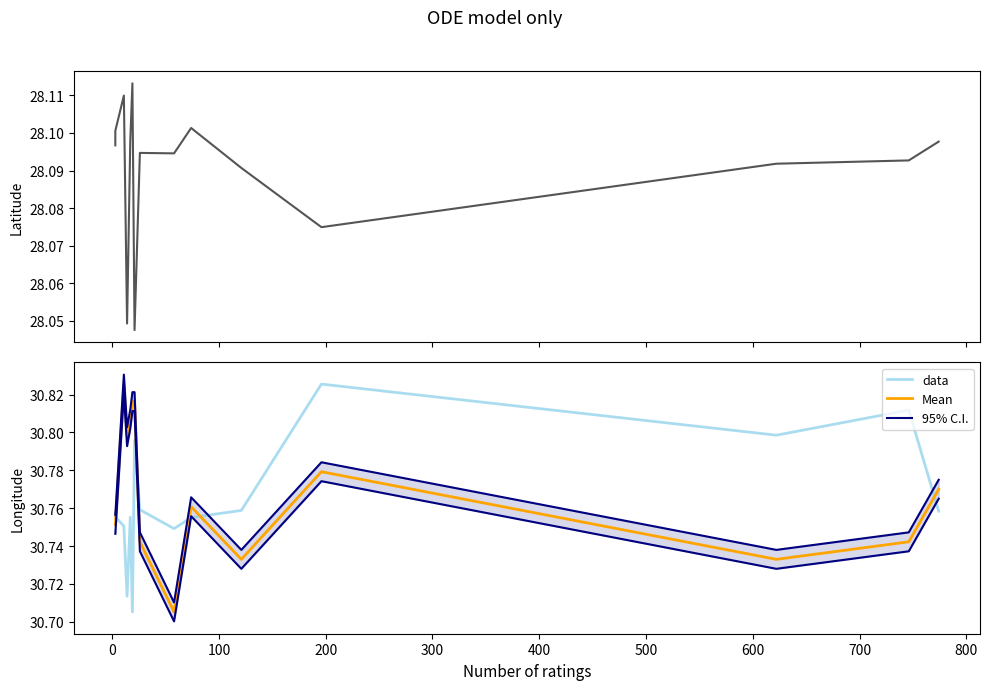

What is the minimum value shown in the chart?

28.0